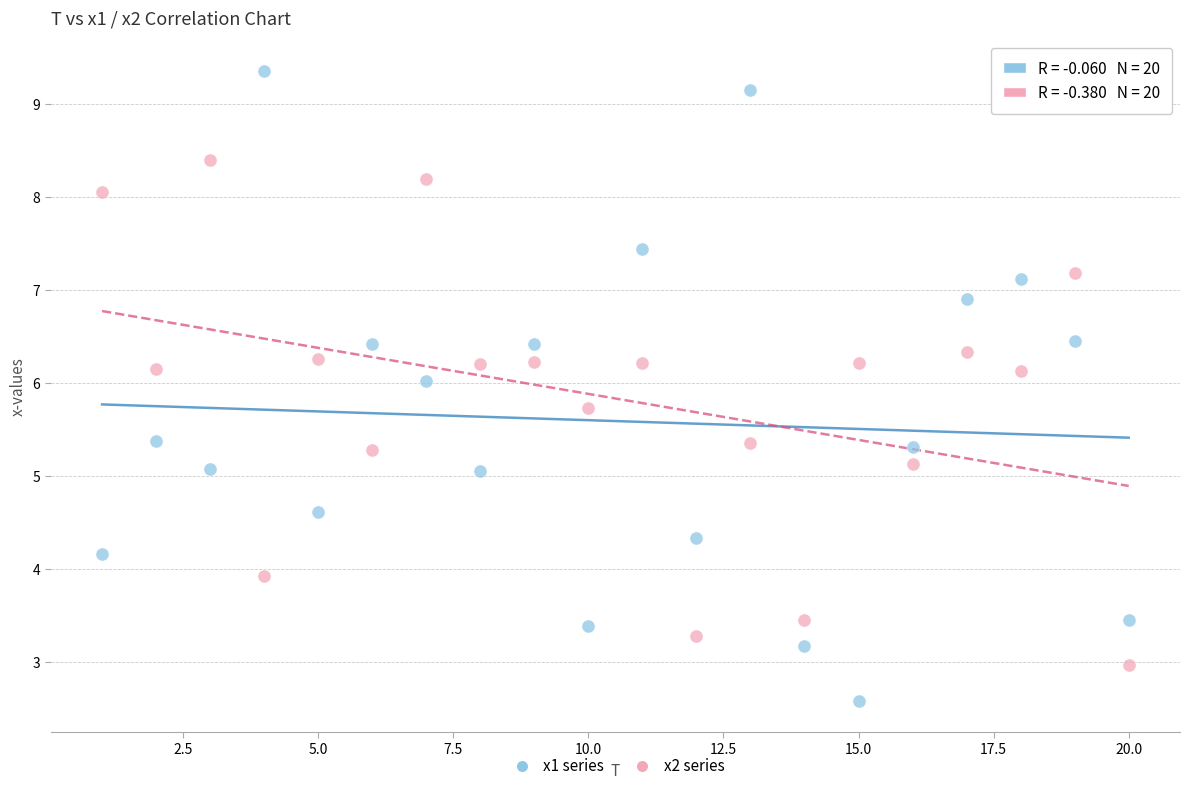

Which series has the largest Y range (max minus min)?

x1 series